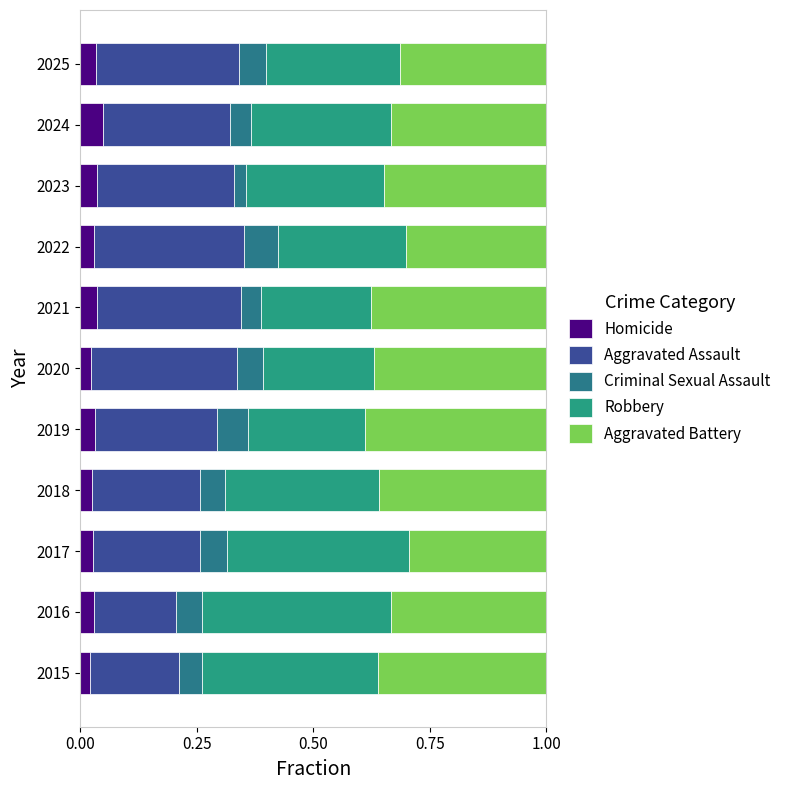

Rank the series by their maximum value, from highest to lowest.

Robbery, Aggravated Battery, Aggravated Assault, Criminal Sexual Assault, Homicide